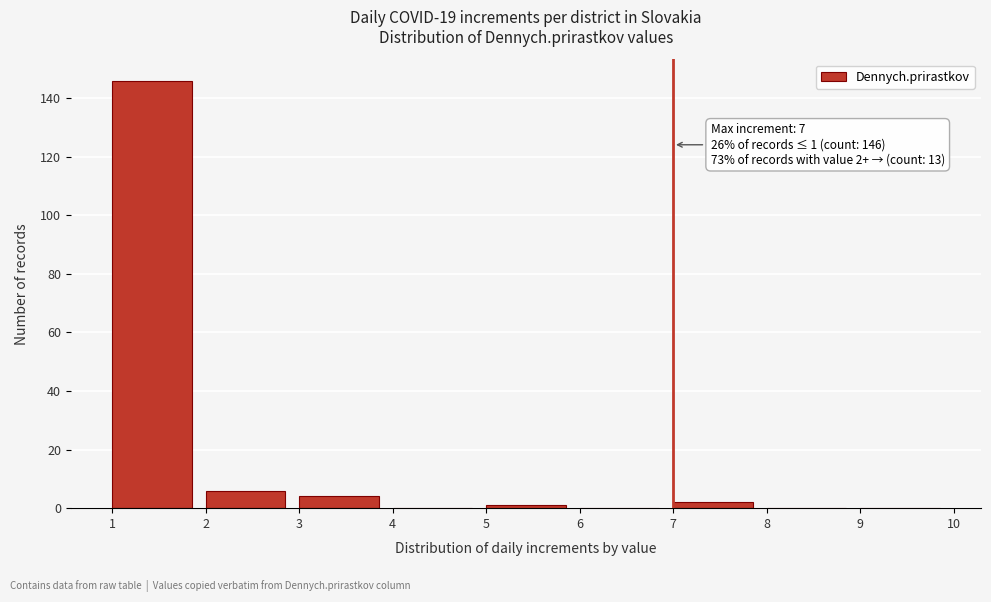

Which range on the x-axis has the tallest bar?

1 to 2